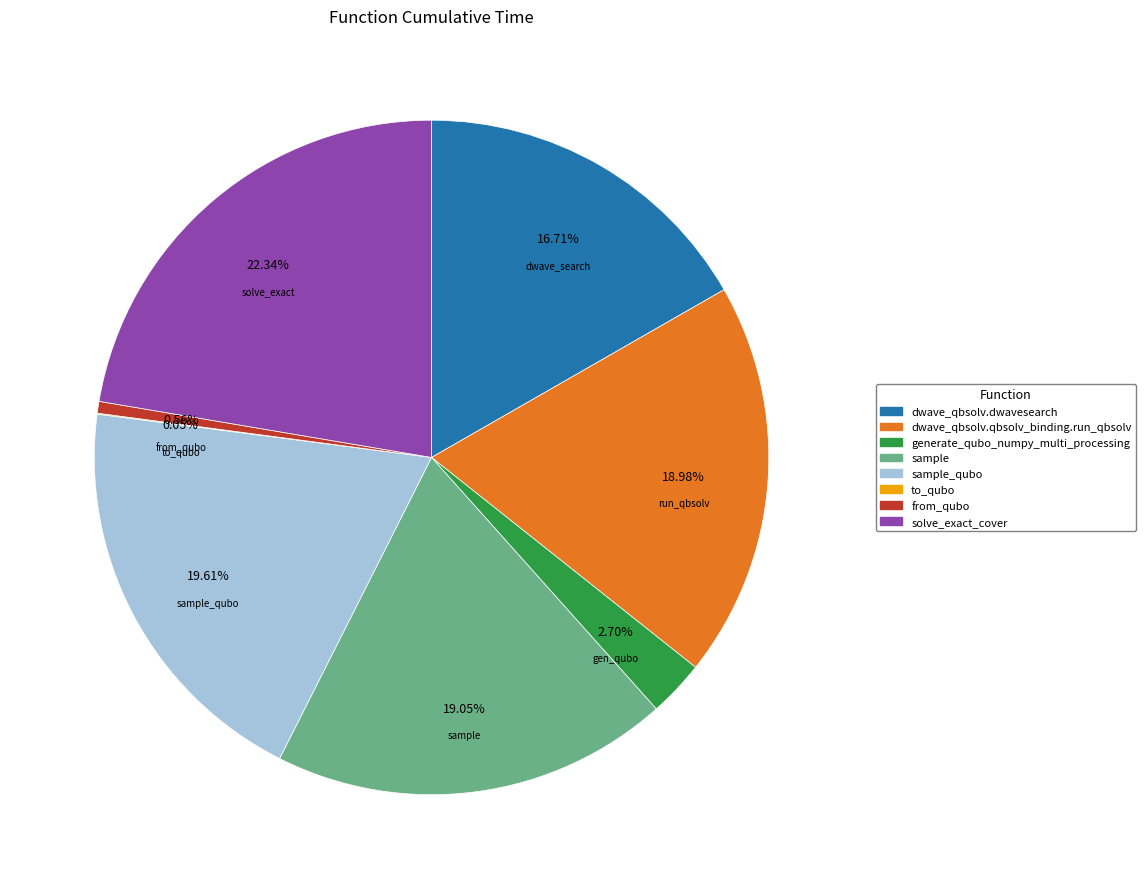

What percentage is the sample slice, to the nearest percent?

19%